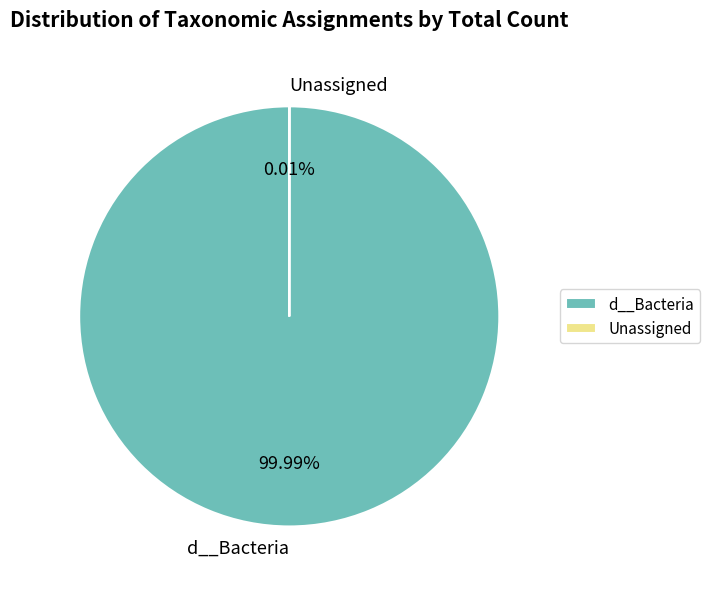

To the nearest percent, what is the average slice percentage?

50%